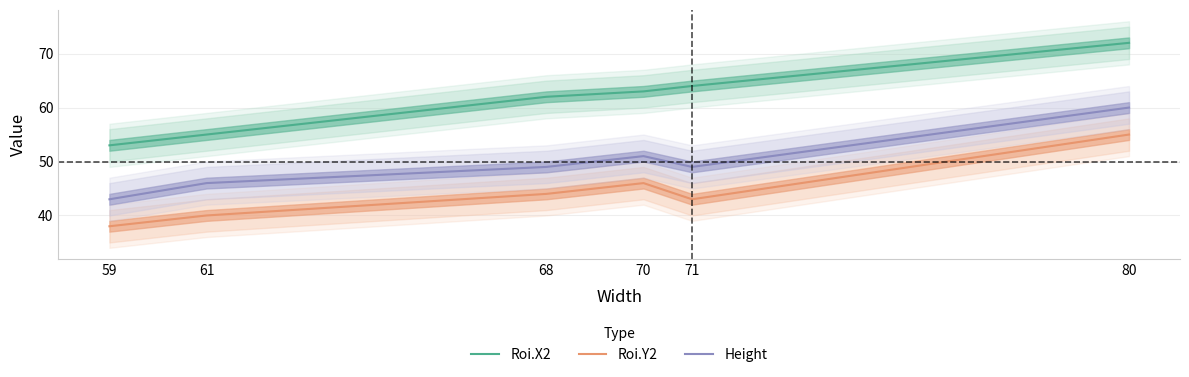

Is it true that Height equals 26 at 70?

False